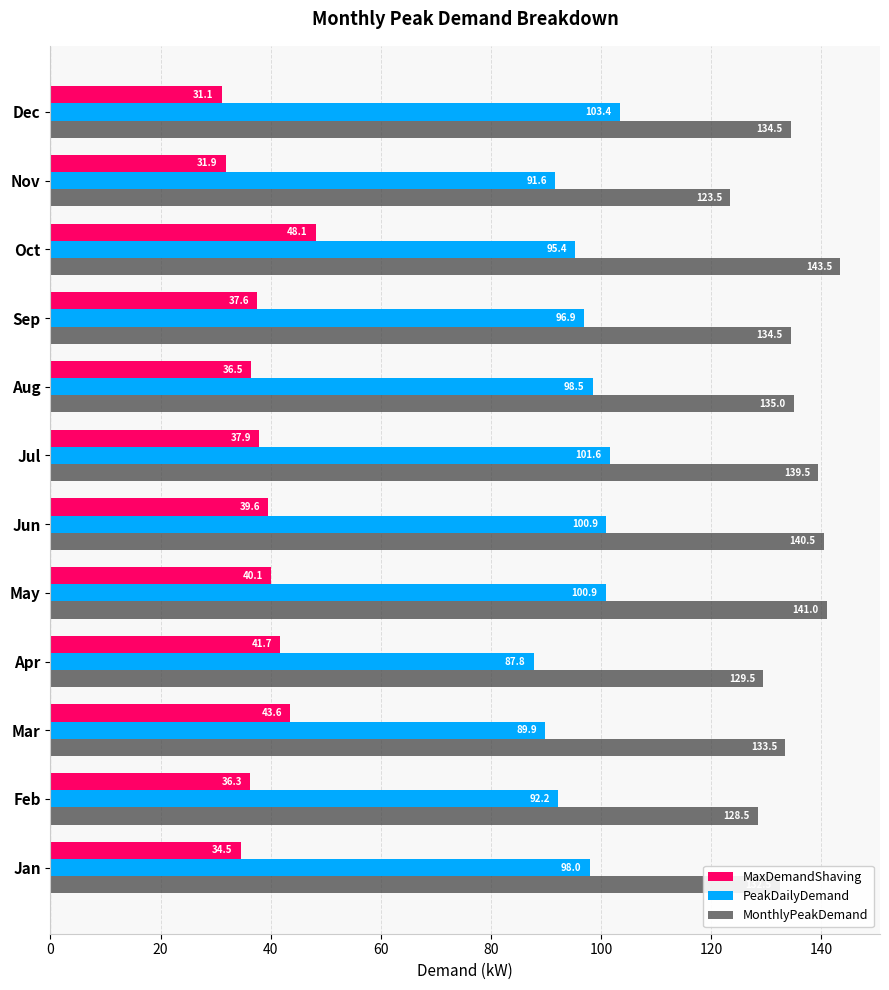

What is the spread (max minus min) of values at Sep?

96.9